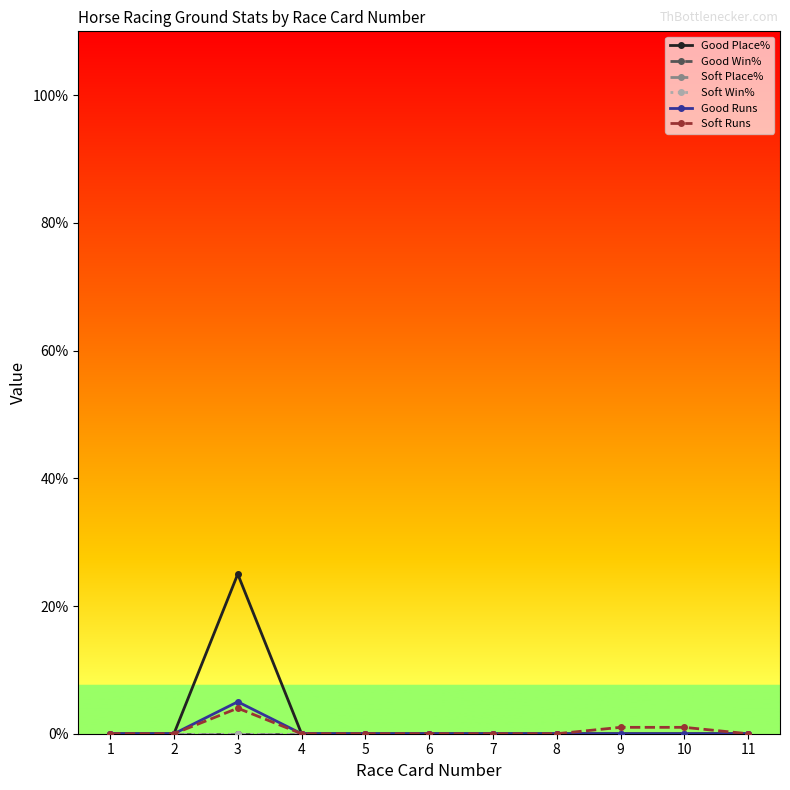

True or false: Good Place% and Good Runs cross at least once.

False